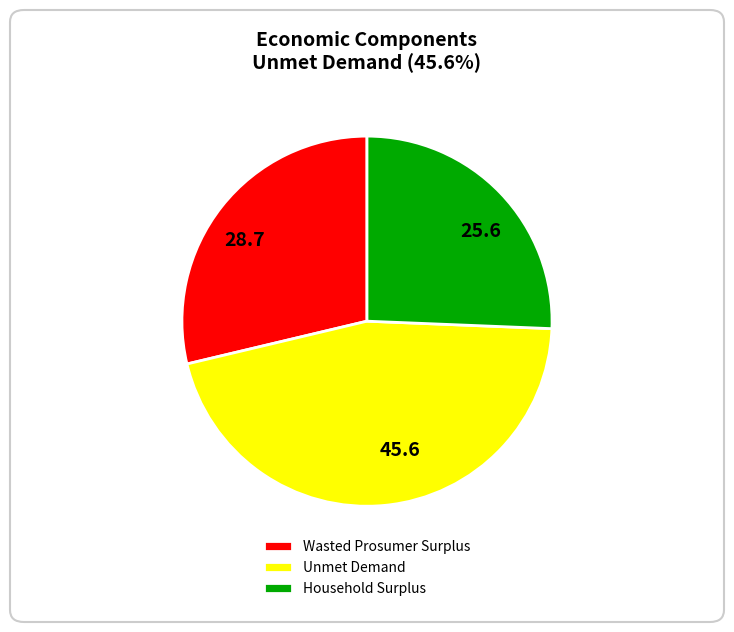

How many segments does this pie chart have?

3